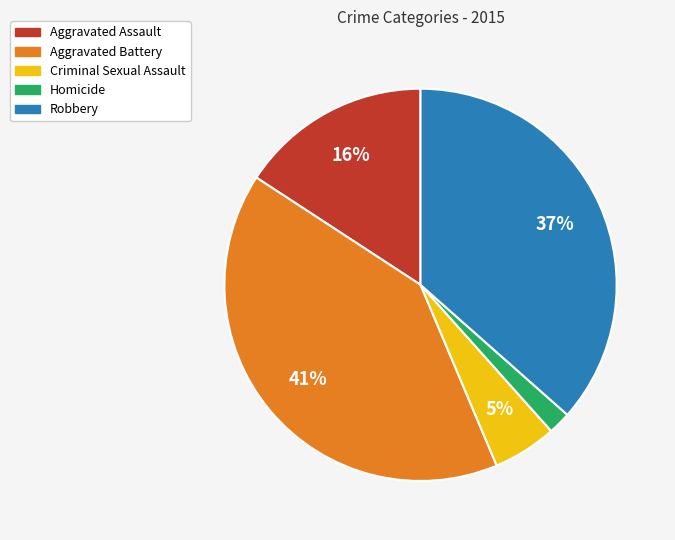

To the nearest percent, what is the difference between the Robbery and Aggravated Assault slice percentages?

21%